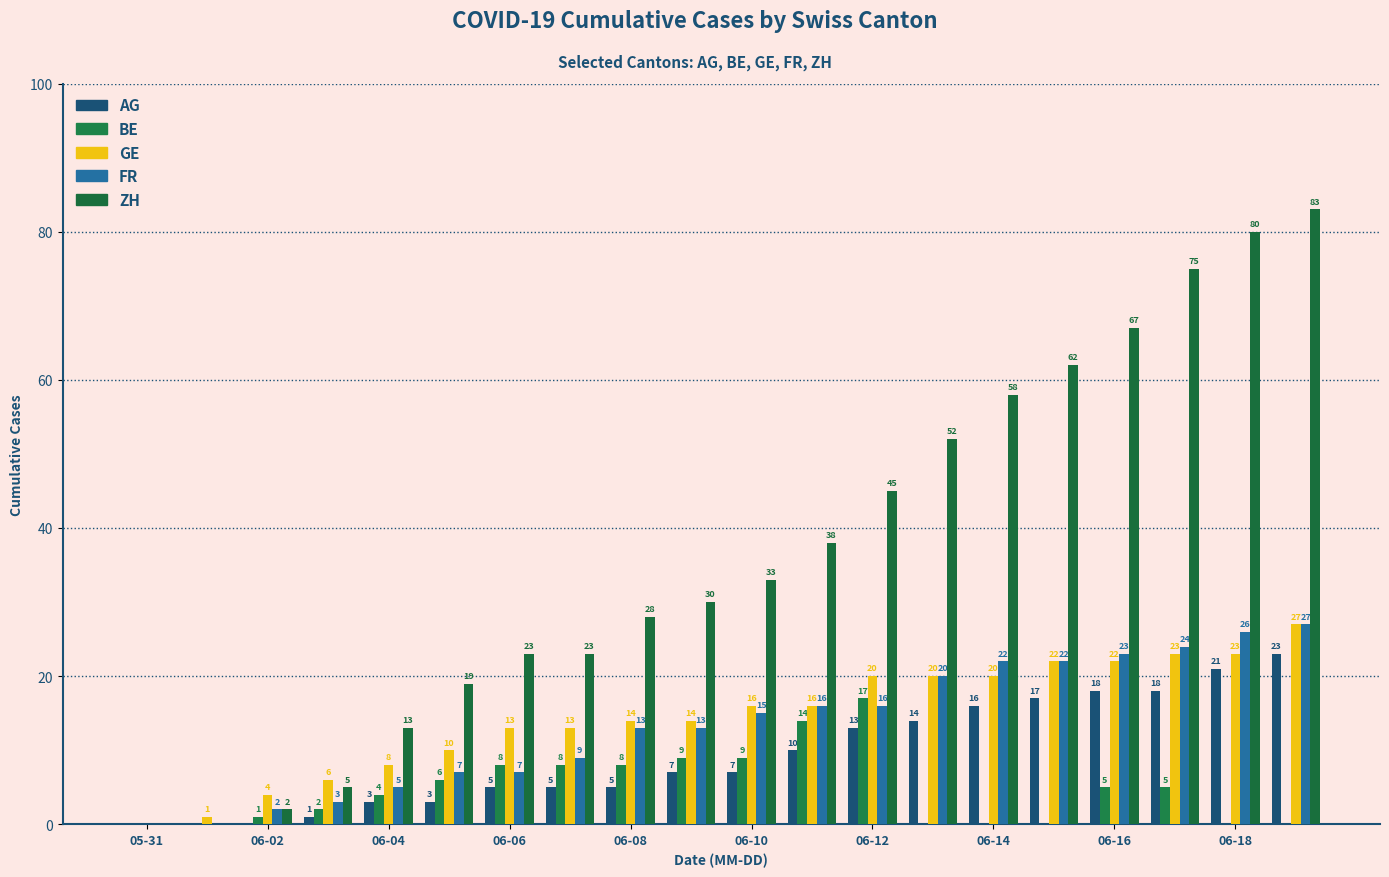

How many groups of bars are there?

20